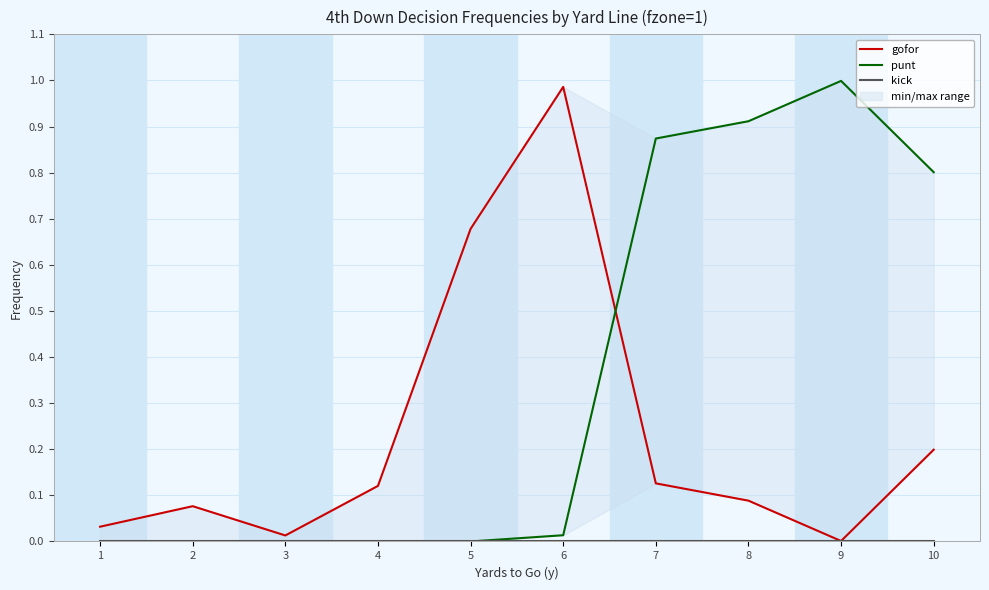

The value of gofor at 4 is 0.2. True or false?

False